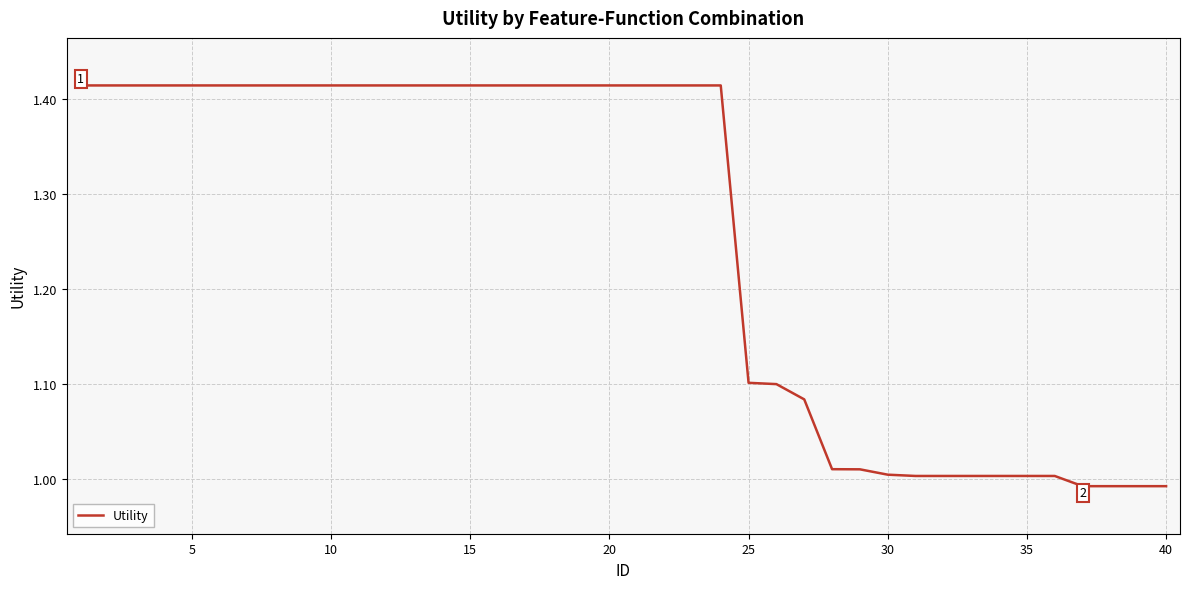

Between 10 and 25, which is larger?

10